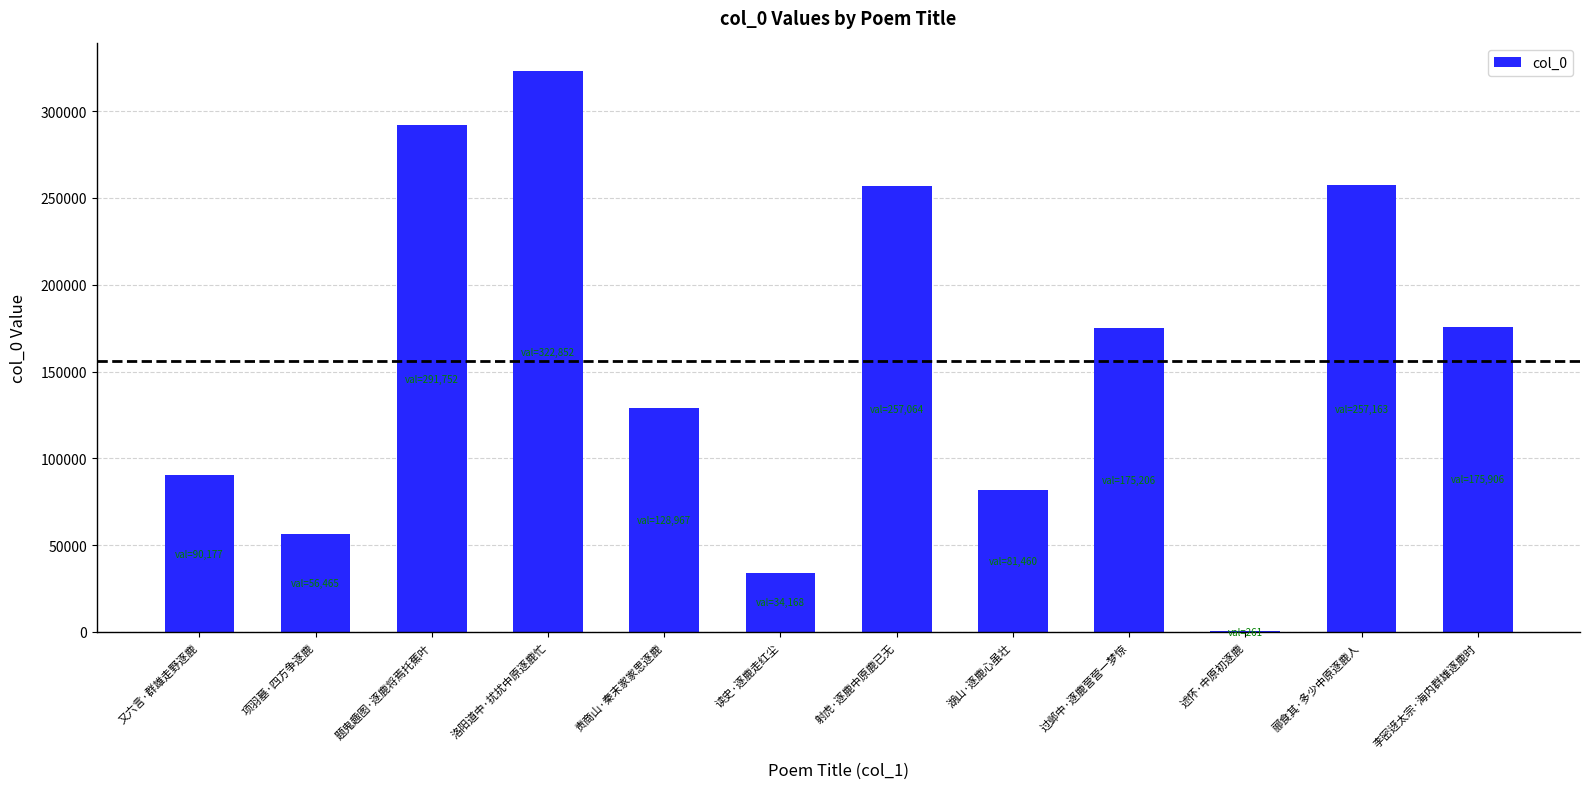

What is the maximum value shown in the chart?

322852